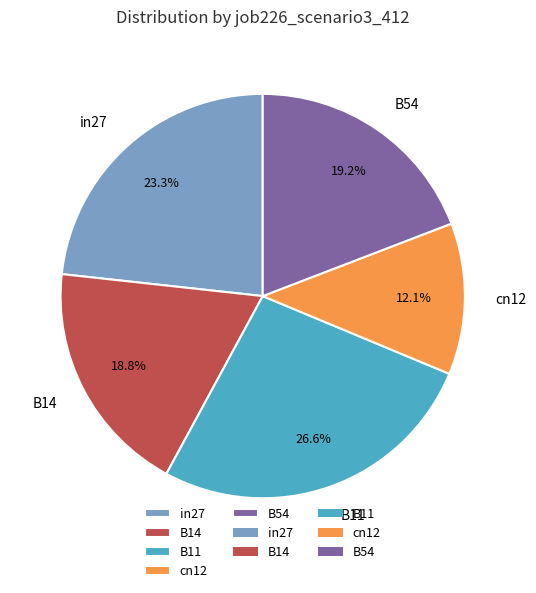

Count the number of slices in the pie.

5